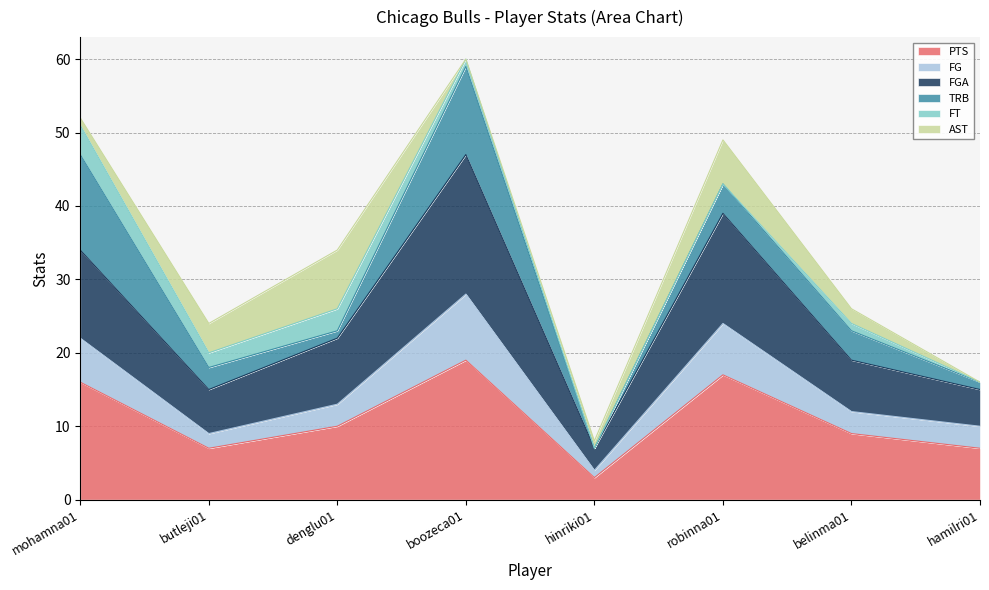

How many lines are shown in the chart?

6